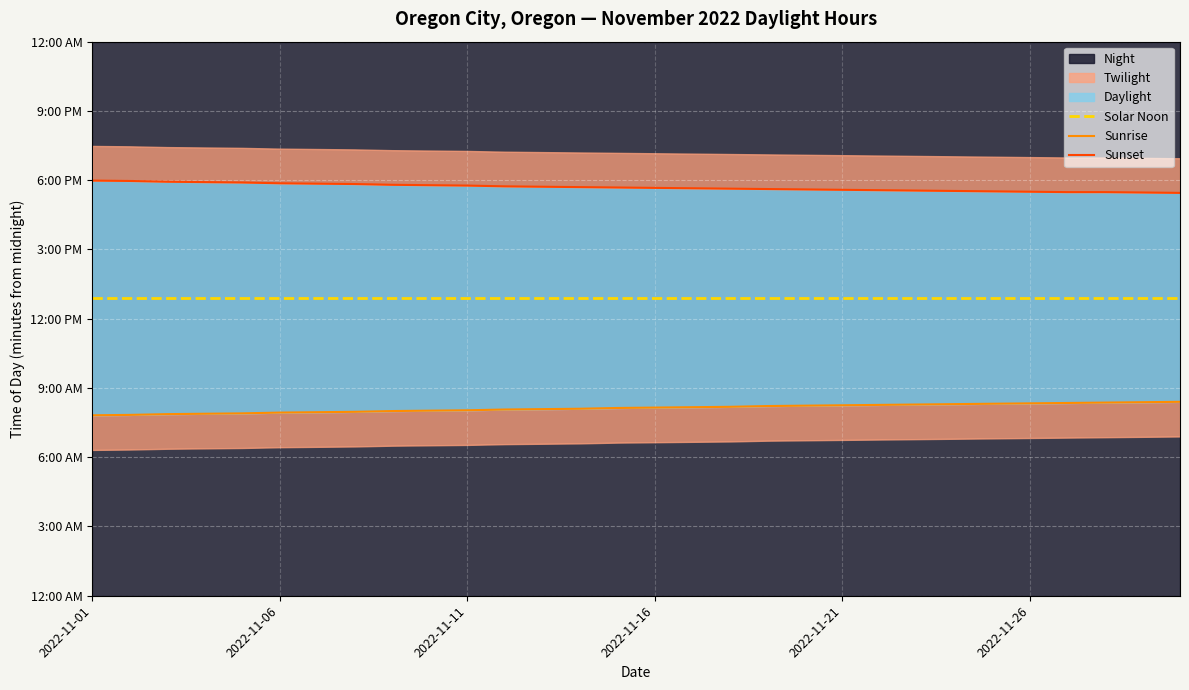

What is the difference between the Sunset values at 27 and 23?

3